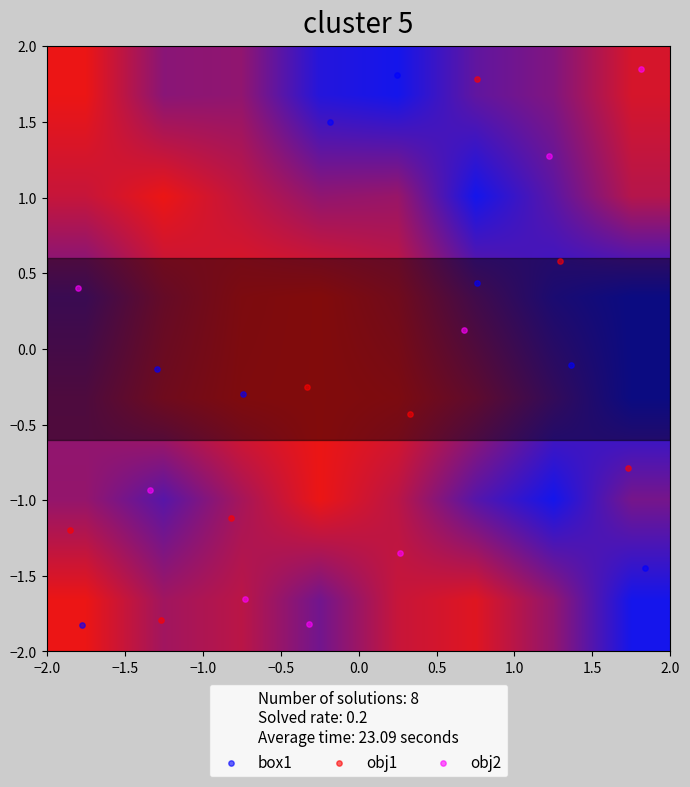

Which series has the widest spread of Y values?

obj2